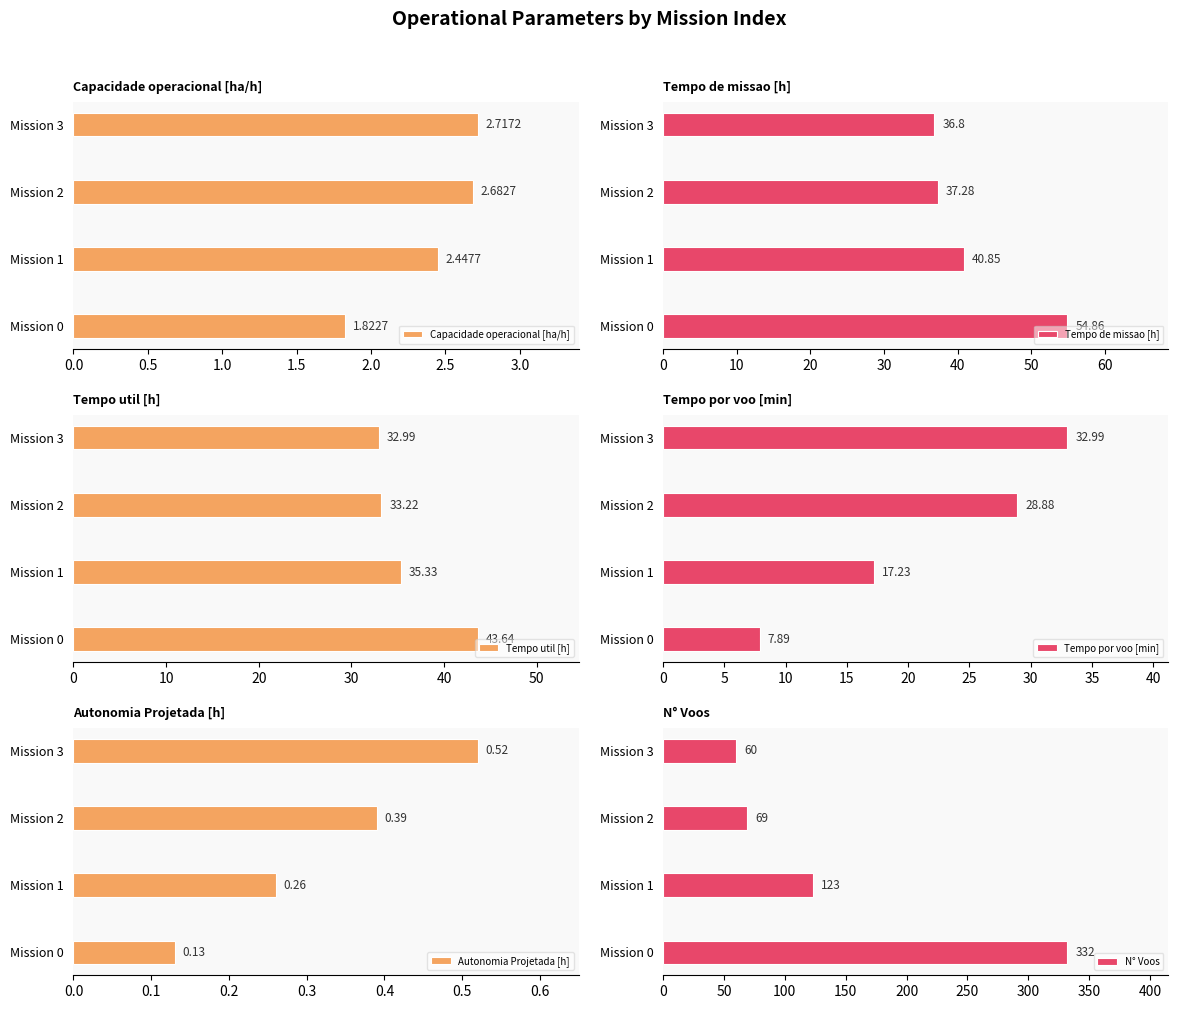

At which label does Tempo por voo [min] reach its peak?

Mission 3